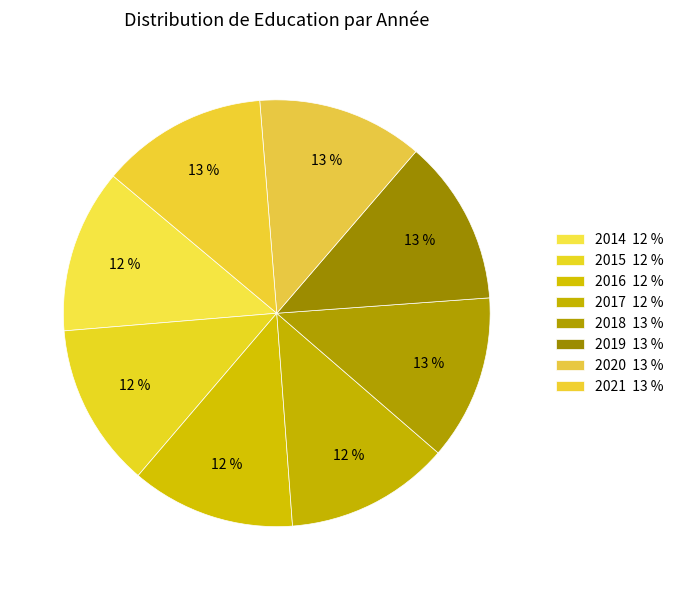

Count the number of slices in the pie.

8